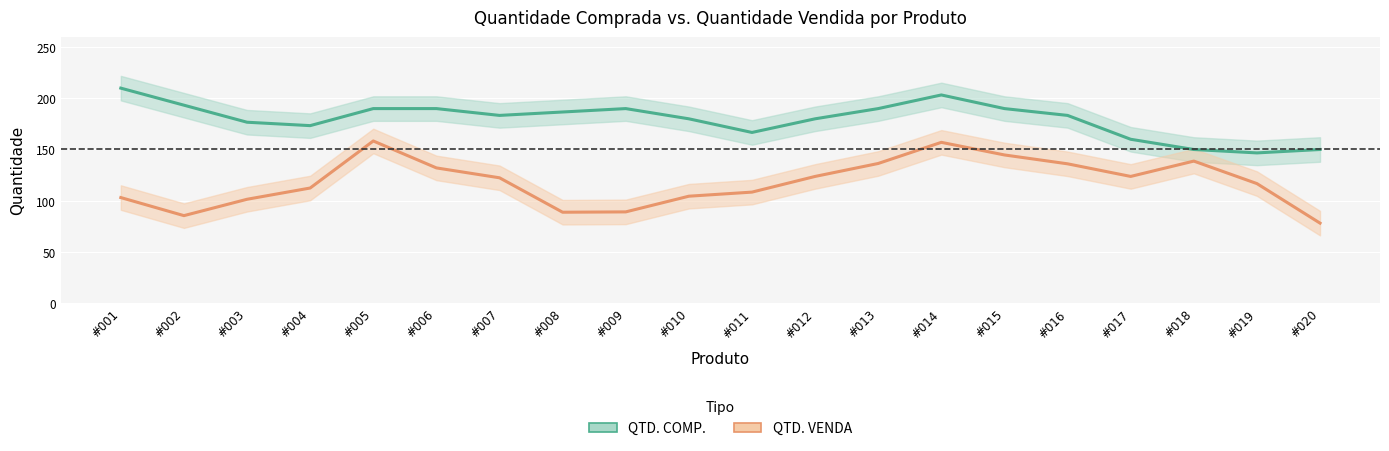

What is the greatest value displayed?

210.0